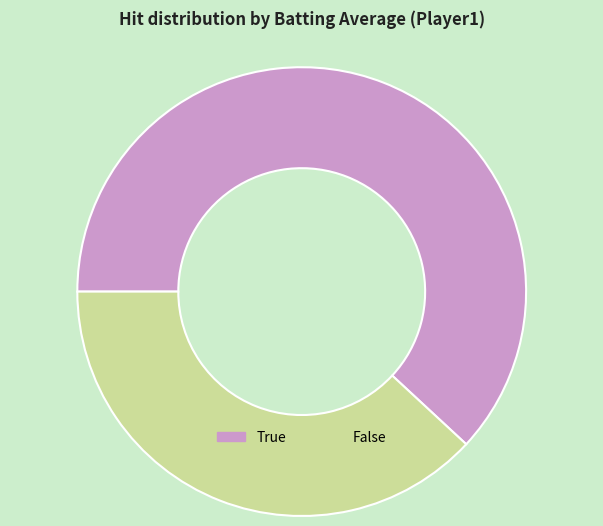

Is it true that True is 62% of the pie?

True